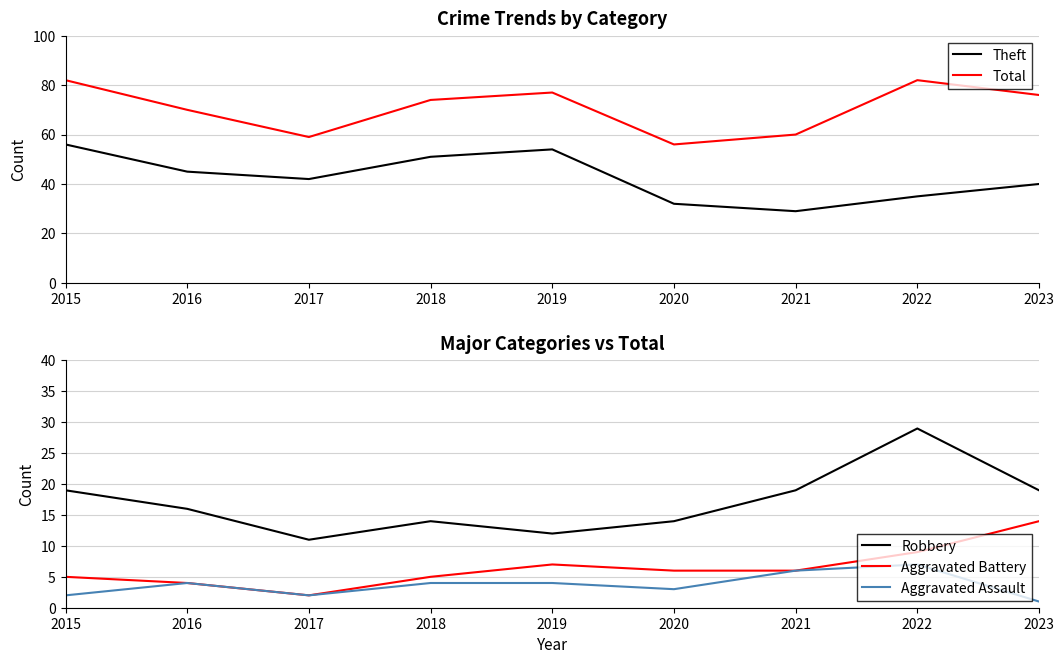

Which category has the highest value in the Theft series?

2015